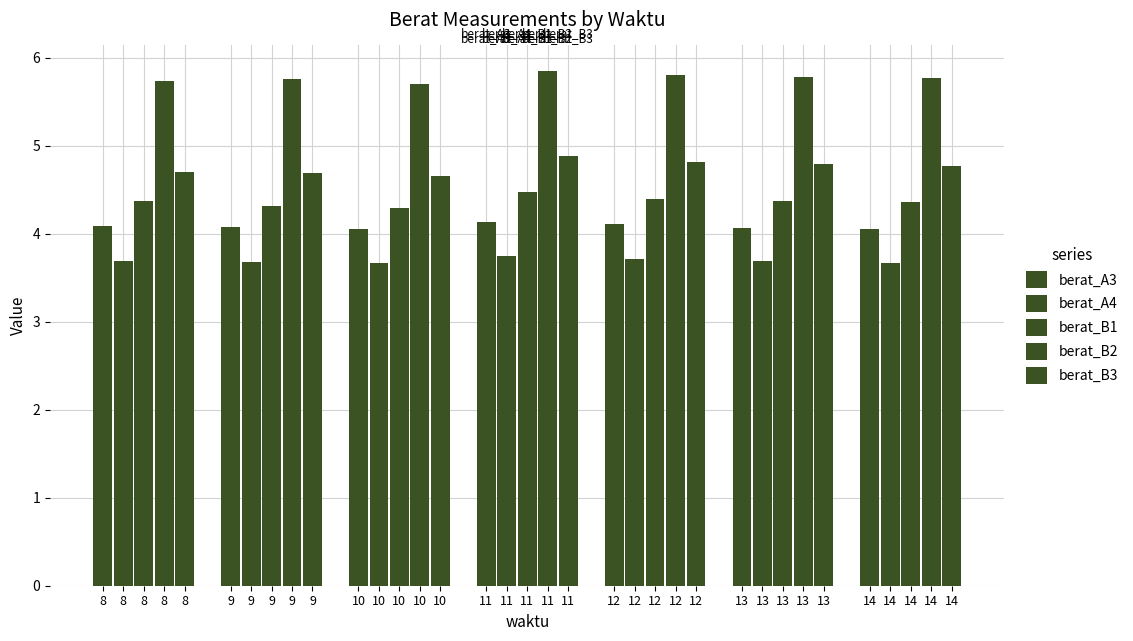

Does the chart contain any negative values?

No